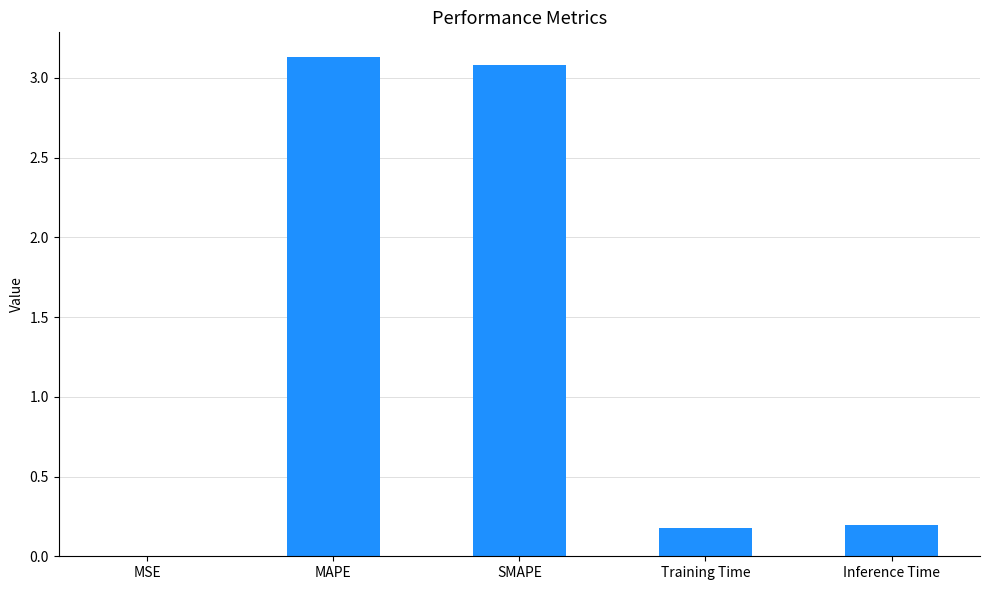

The value at Inference Time is 0.3. True or false?

False